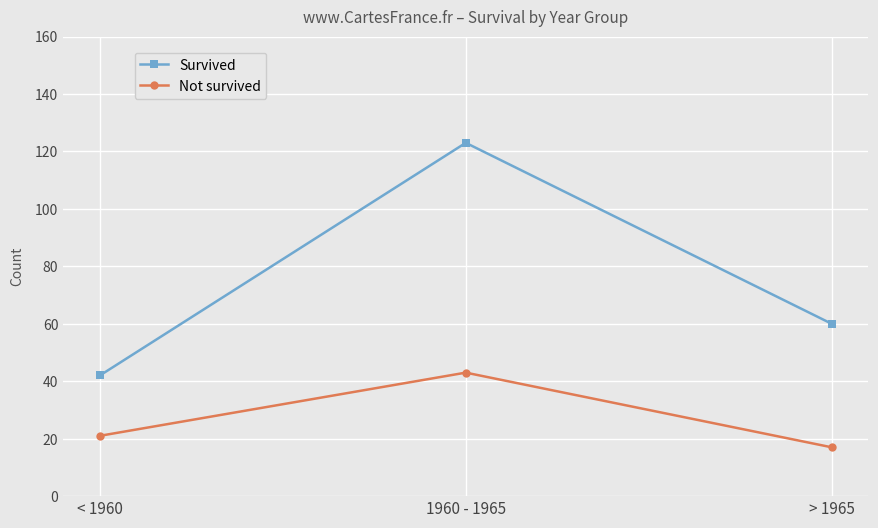

True or false: Survived has a value of 86 at > 1965.

False